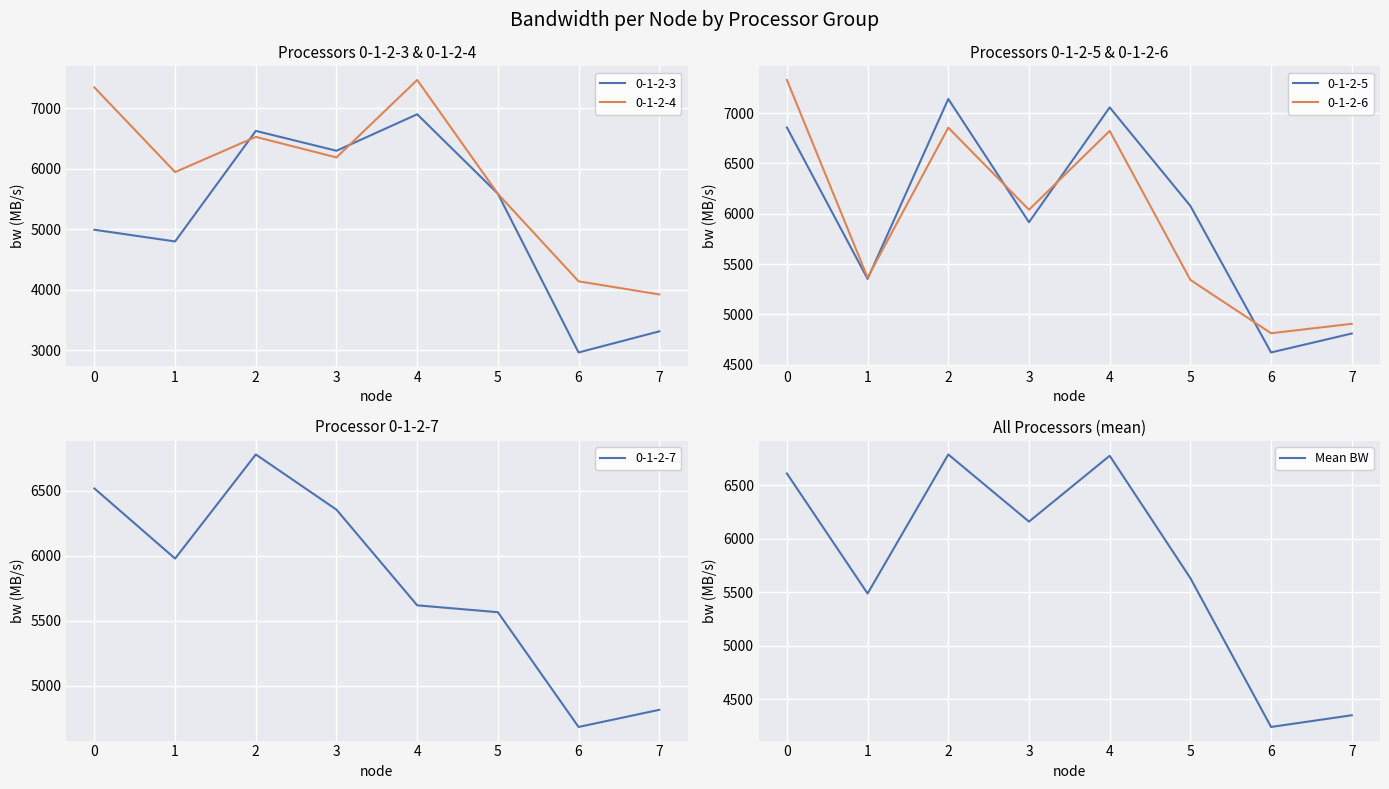

Is the value of 0-1-2-4 at 6 greater than the value of 0-1-2-3 at 6?

Yes